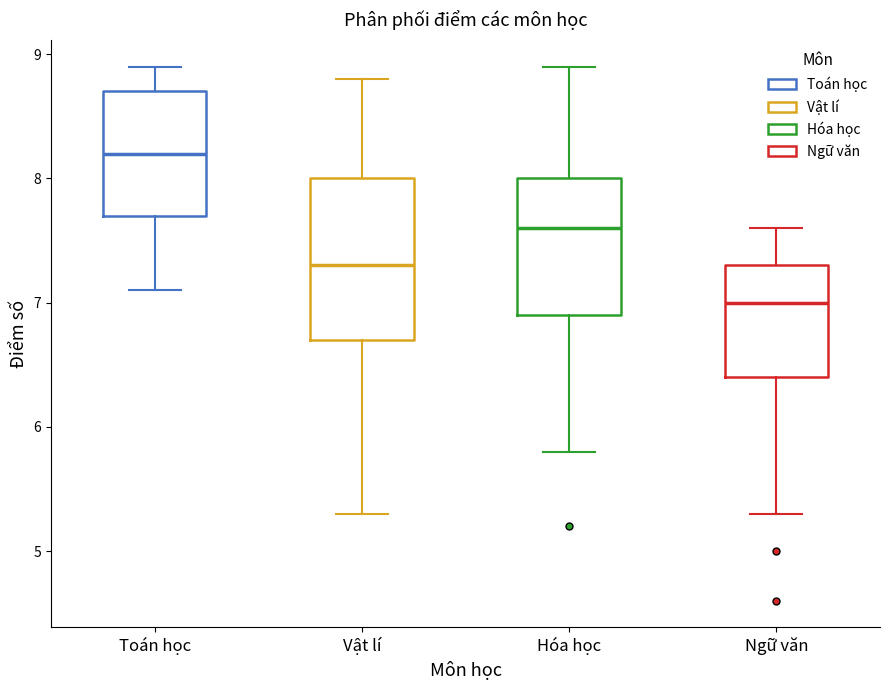

Which box is the tallest, from its lower edge to its upper edge?

Vật lí